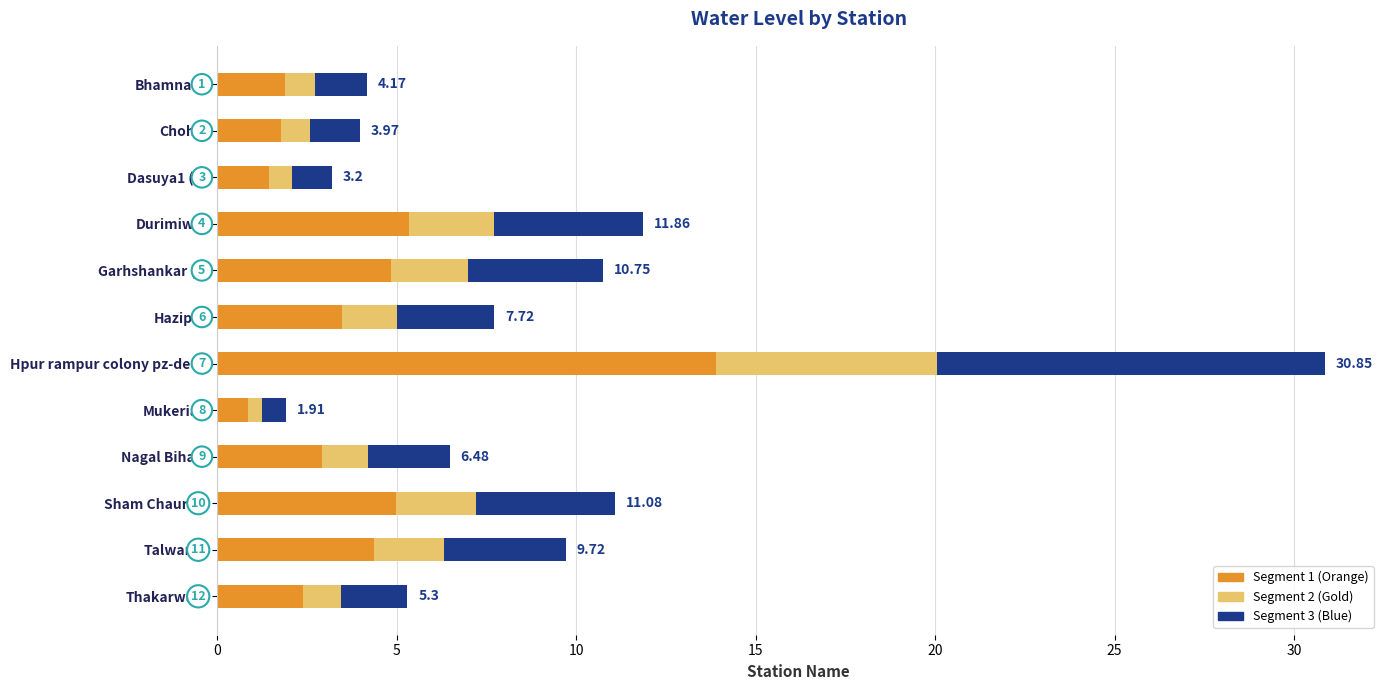

What is the difference between the maximum and minimum values in the Segment 1 (Orange) series?

13.0